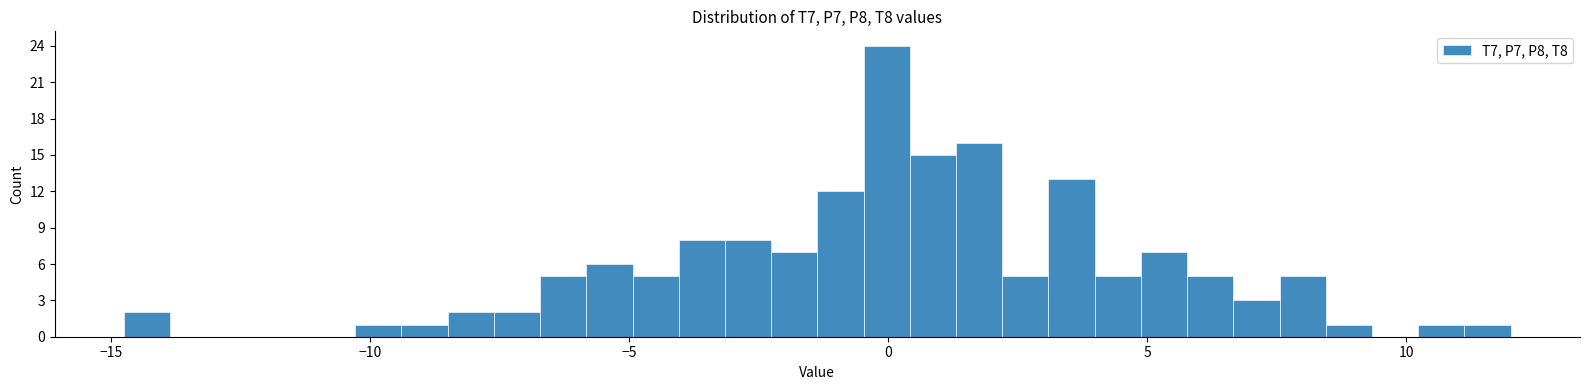

Around what value on the x-axis is the tallest bar? Give the approximate position of its centre, as read against the axis.

0.0